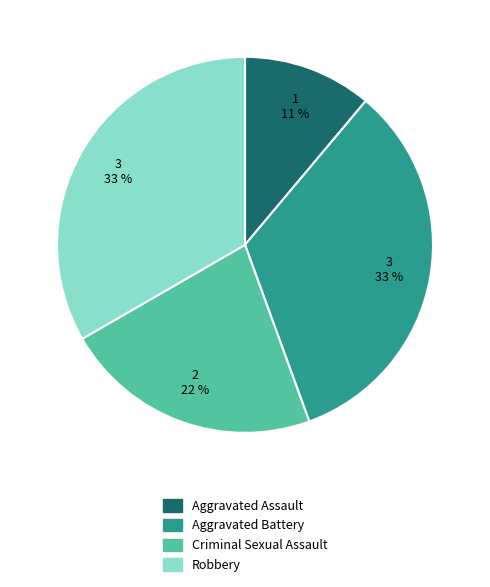

Which has a higher value, Robbery or Criminal Sexual Assault?

Robbery